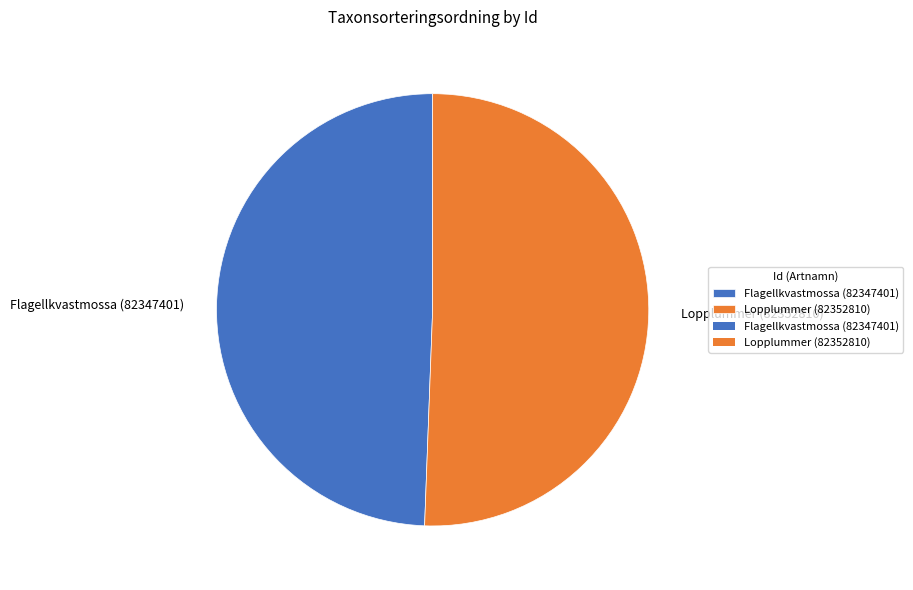

Rank the categories by value from highest to lowest.

Lopplummer (82352810), Flagellkvastmossa (82347401)